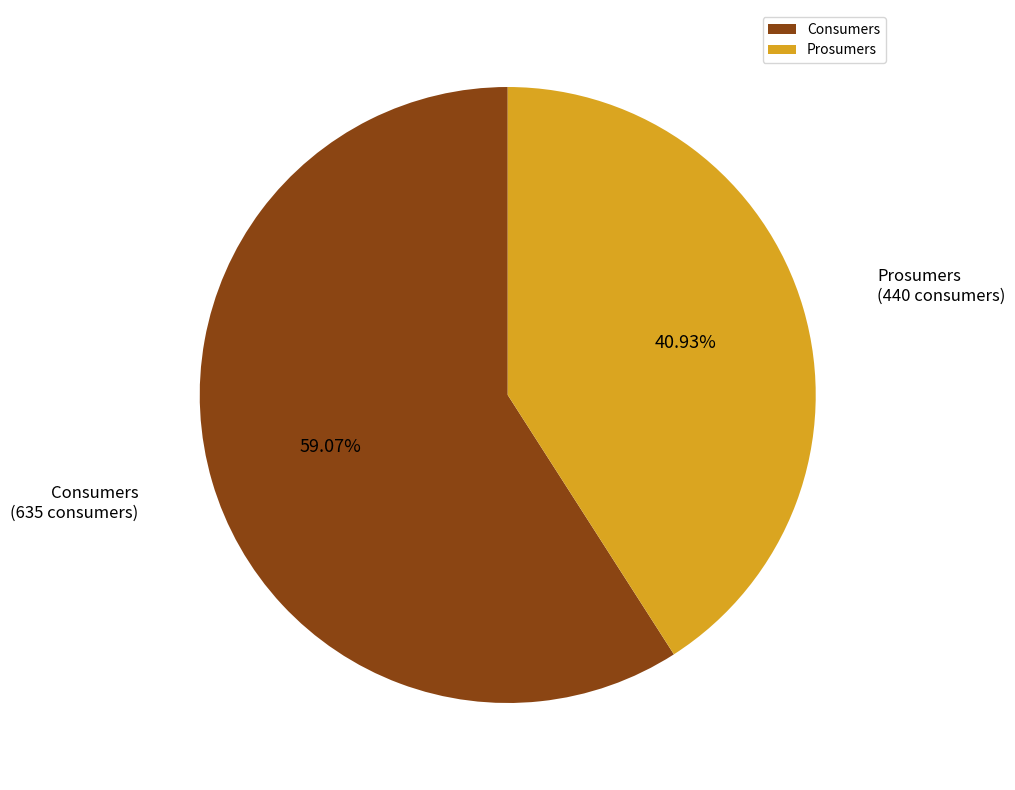

Rank the categories by value from lowest to highest.

Prosumers, Consumers